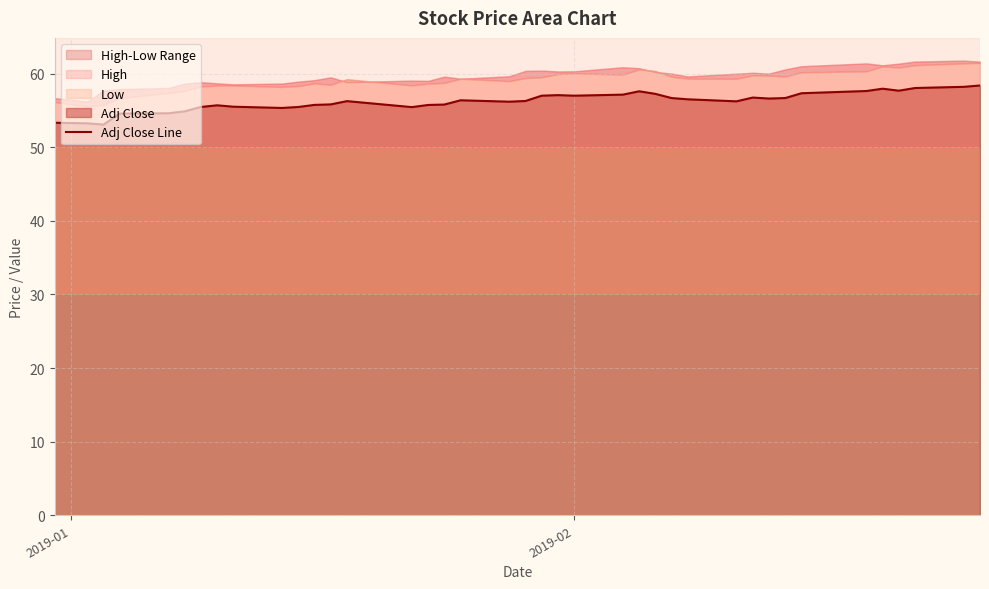

Is it true that the value at 37 is 13.5?

False